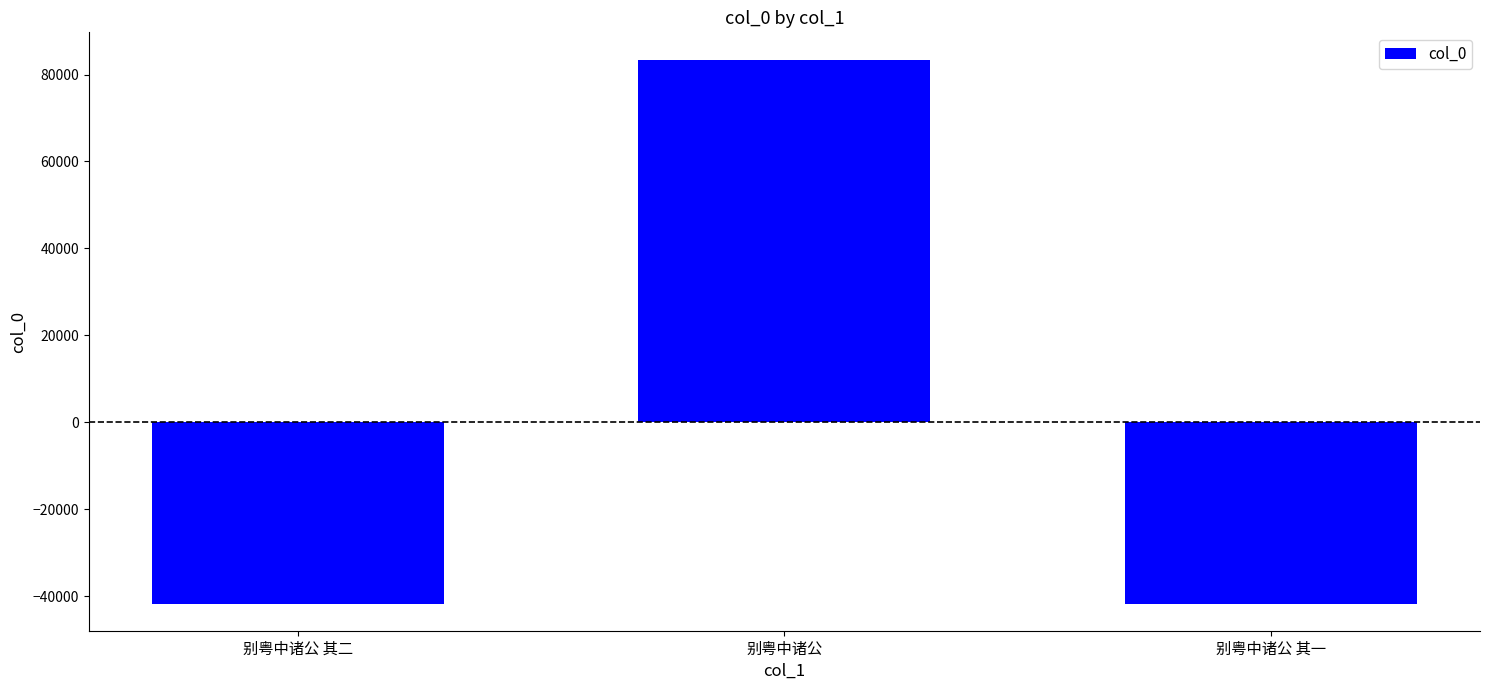

At which label does the data first exceed -41725?

别粤中诸公